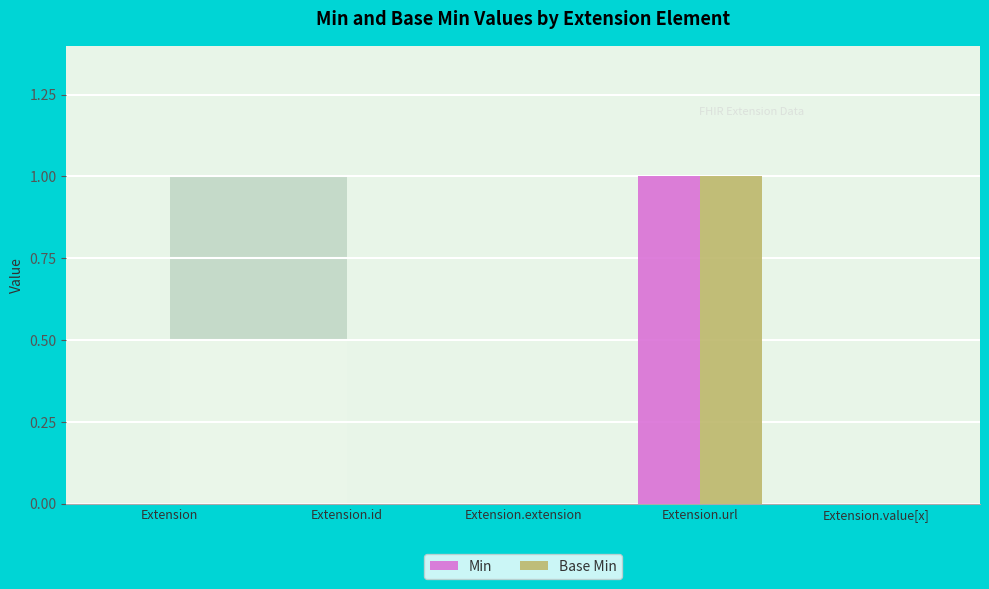

True or false: Min has a value of 0 at Extension.

True